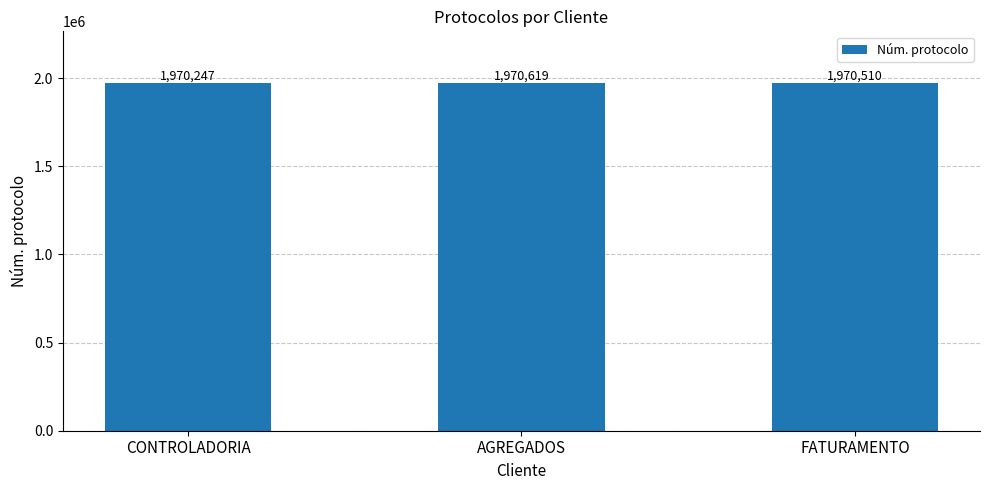

How many values are between 1970247 and 1970619?

3